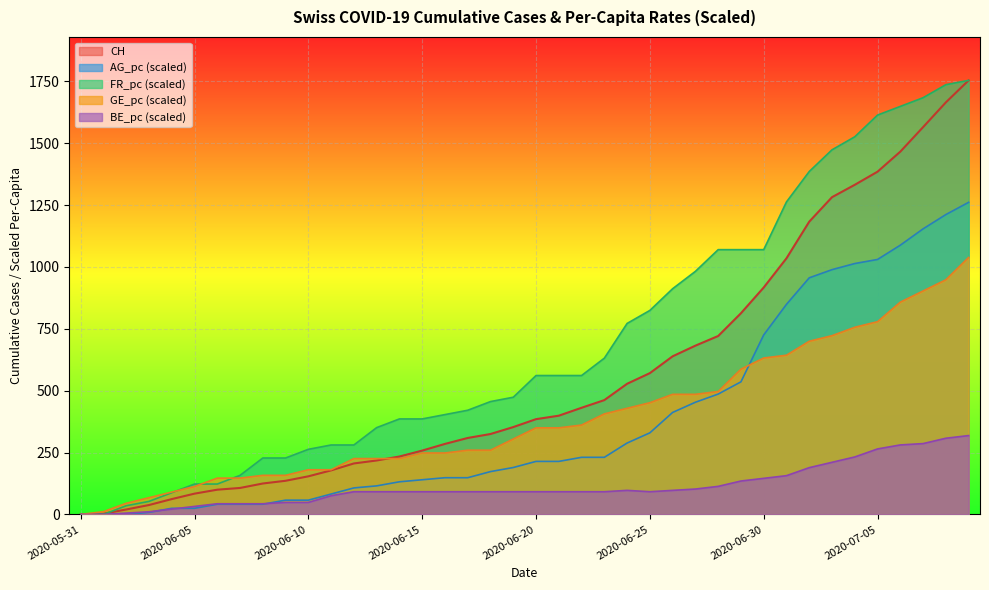

Is the value of CH at 2020-06-15 greater than the value of GE_pc at 2020-06-07?

Yes